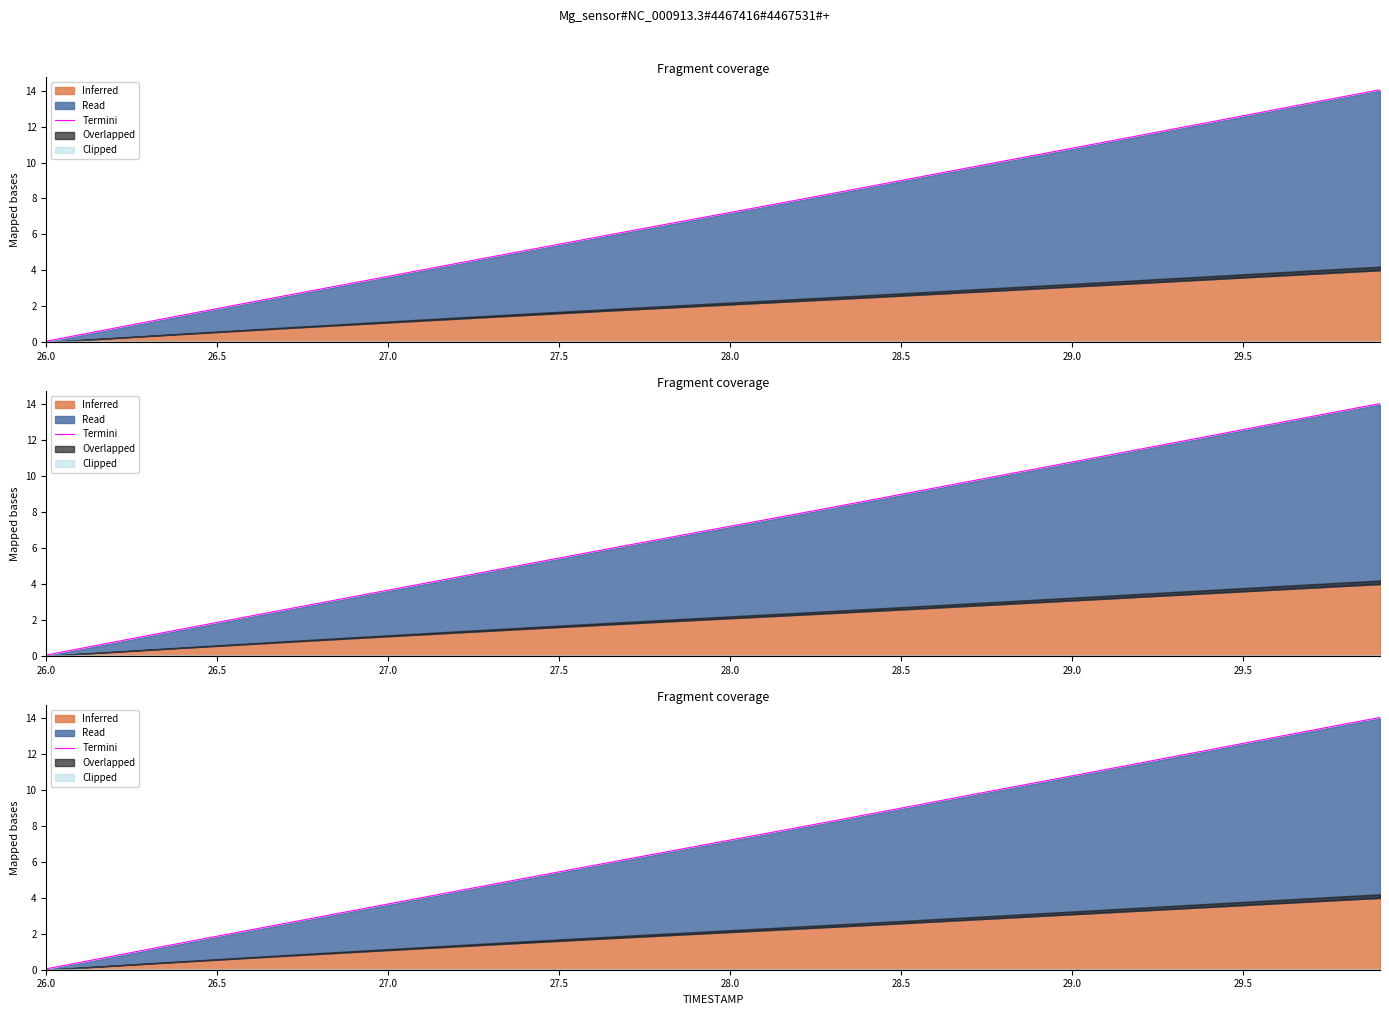

What is the smallest value displayed?

0.1